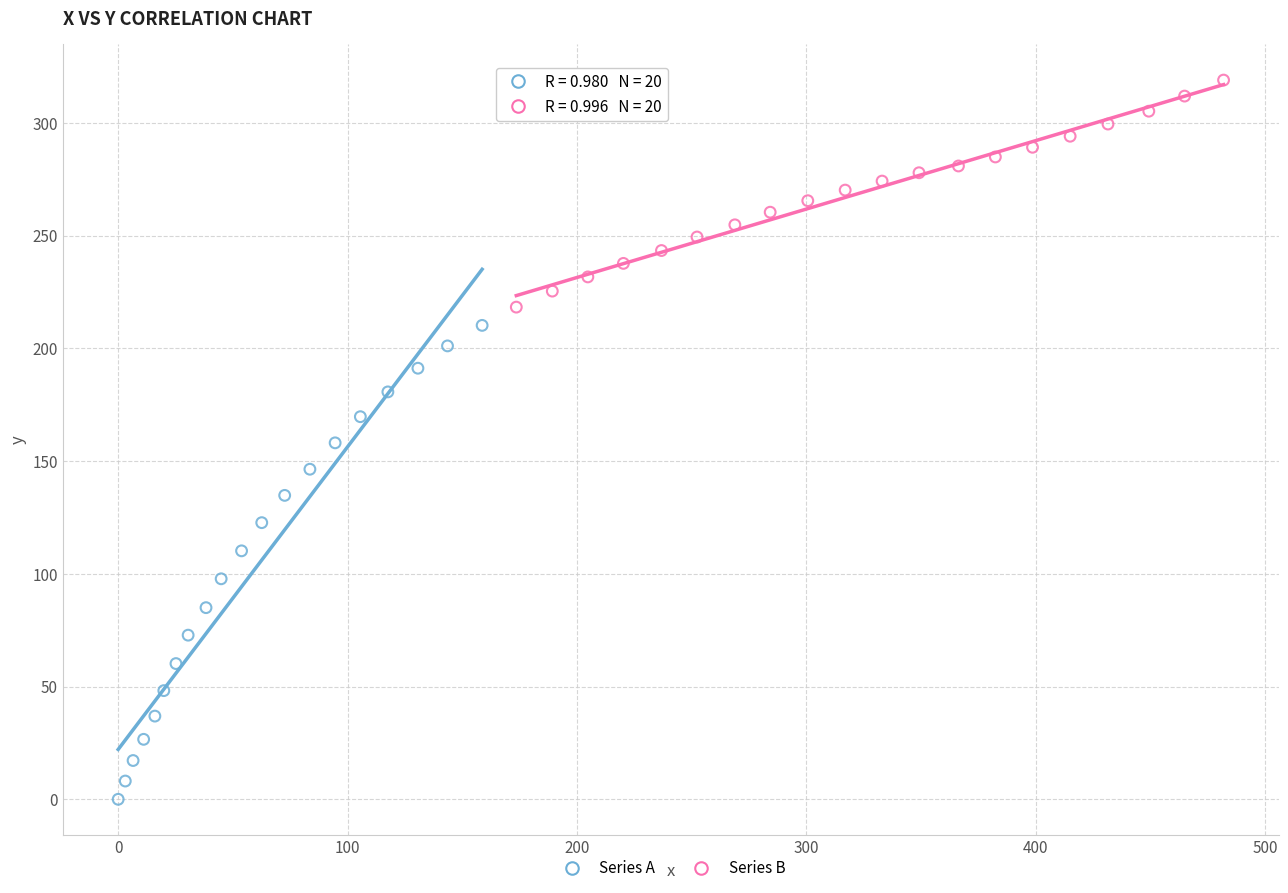

Which series has the widest spread of Y values?

Series A